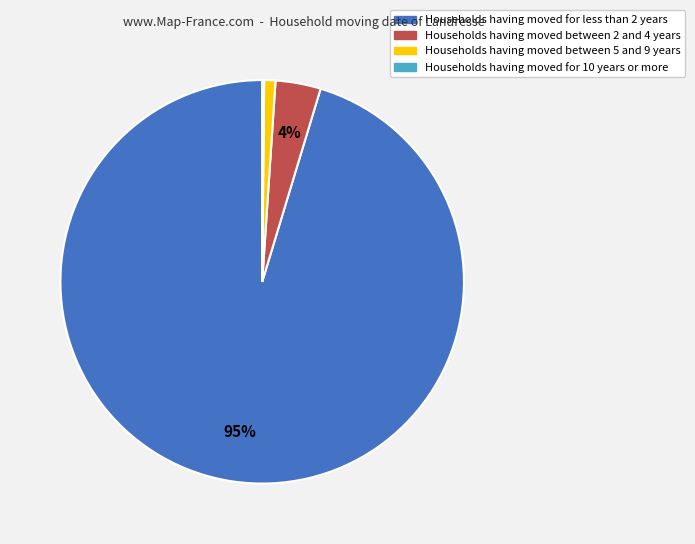

Combined, do Households having moved for less than 2 years and Households having moved between 2 and 4 years account for over 50%?

Yes